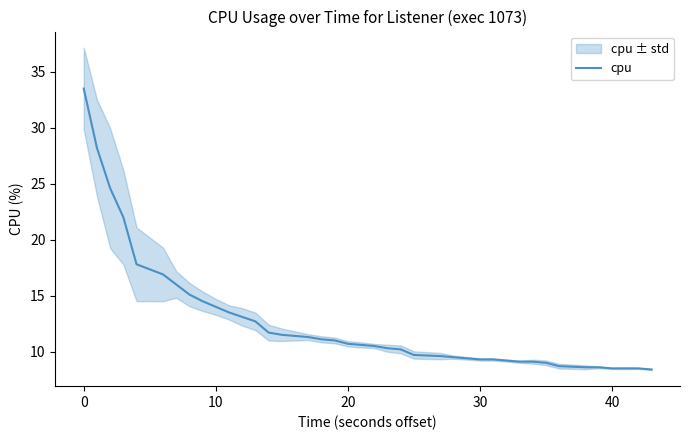

How many values exceed 10?

23